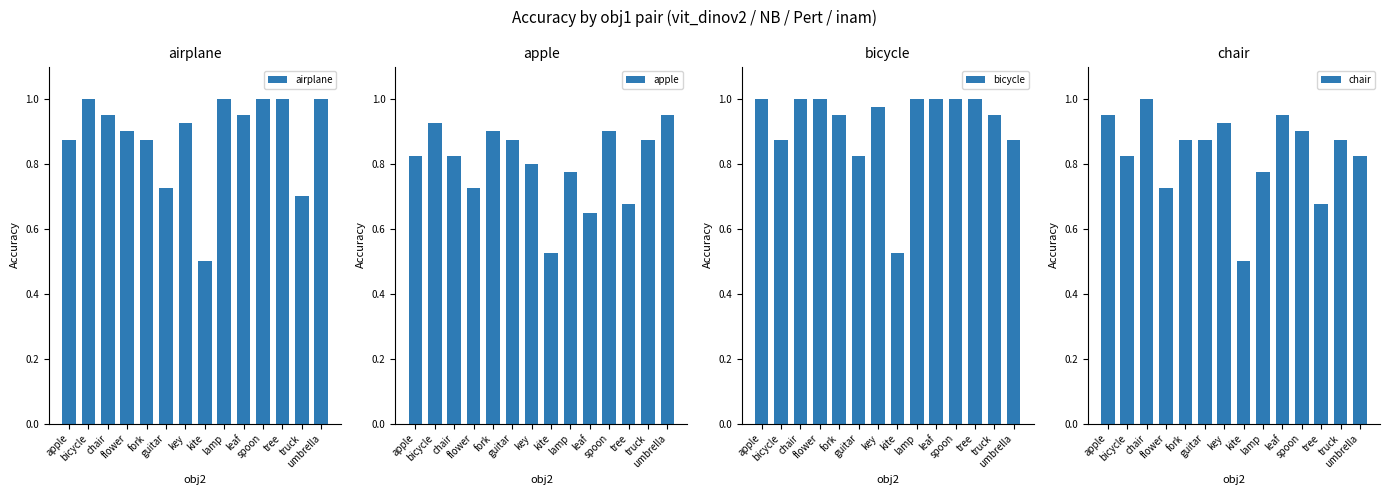

How many bars are there in total?

56